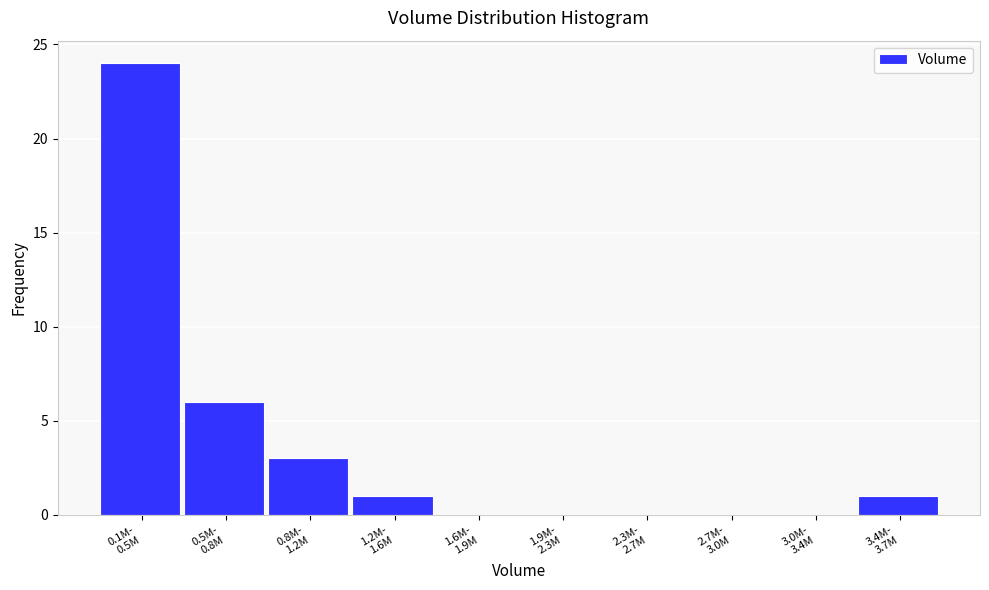

What is the greatest value displayed?

24